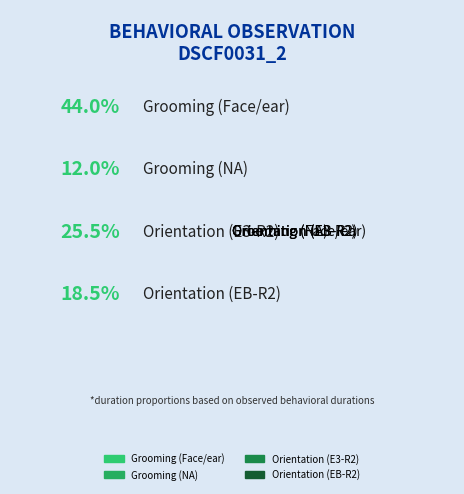

Is the sum of Grooming (NA) and Grooming (Face/ear) greater than half?

Yes